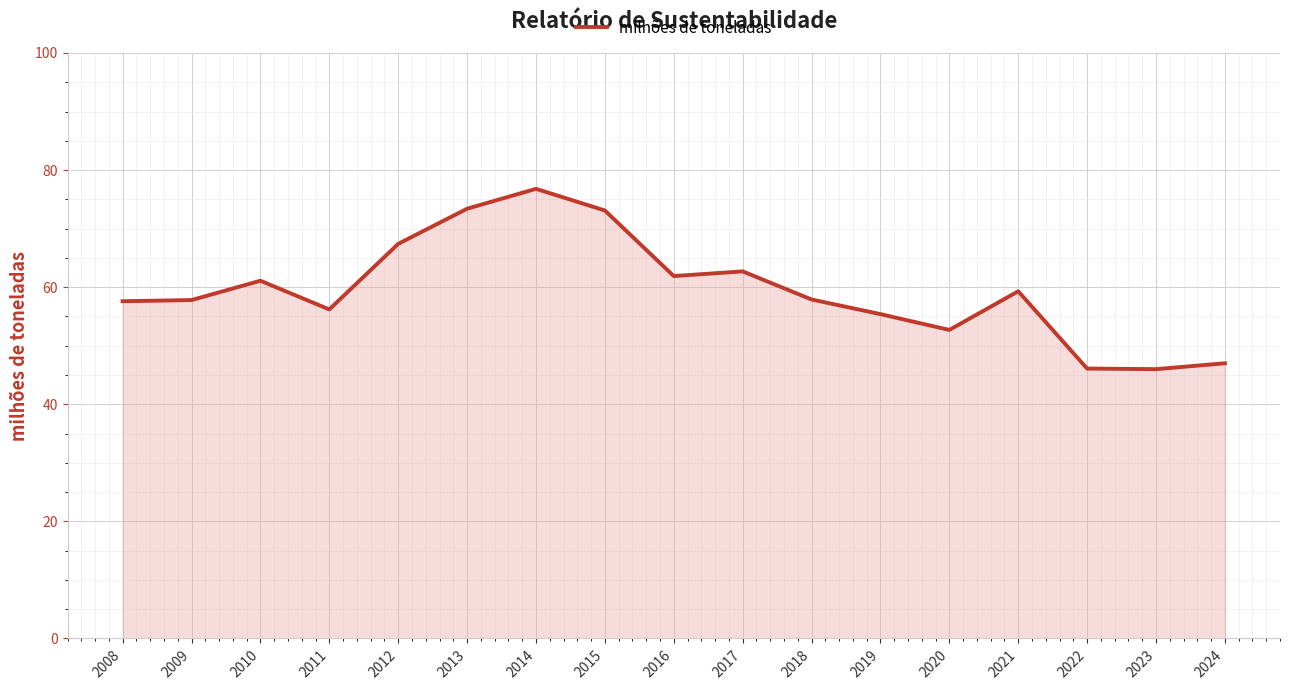

Which category has the highest value across all series?

2014